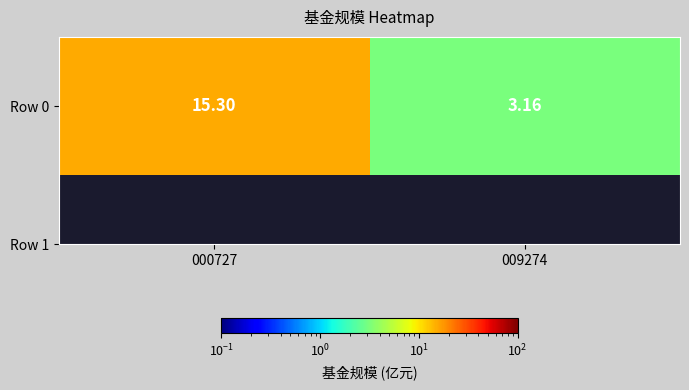

What is the sum of the values at 009274 and 000727?

18.5